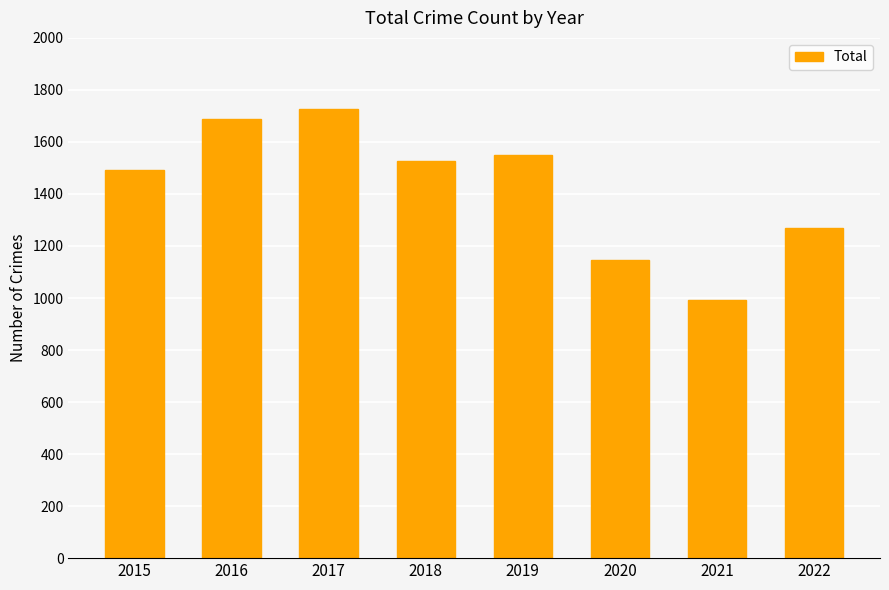

How many categories are shown in the chart?

8